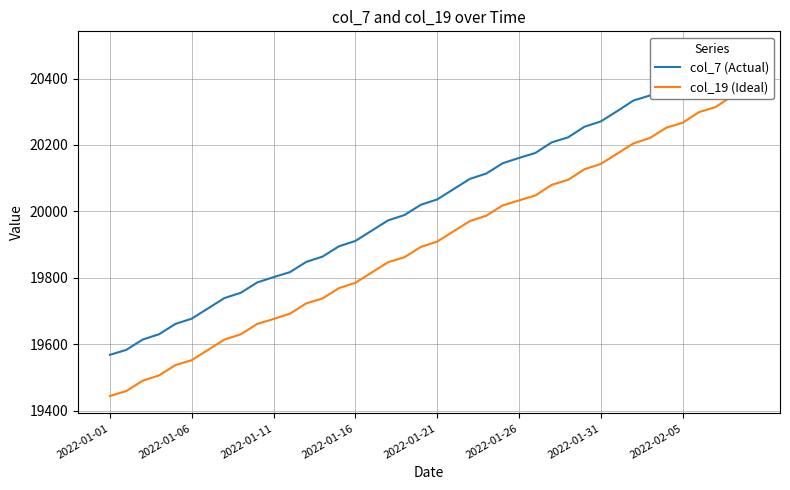

Where does the col_7 (Actual) series first go above 20036?

21